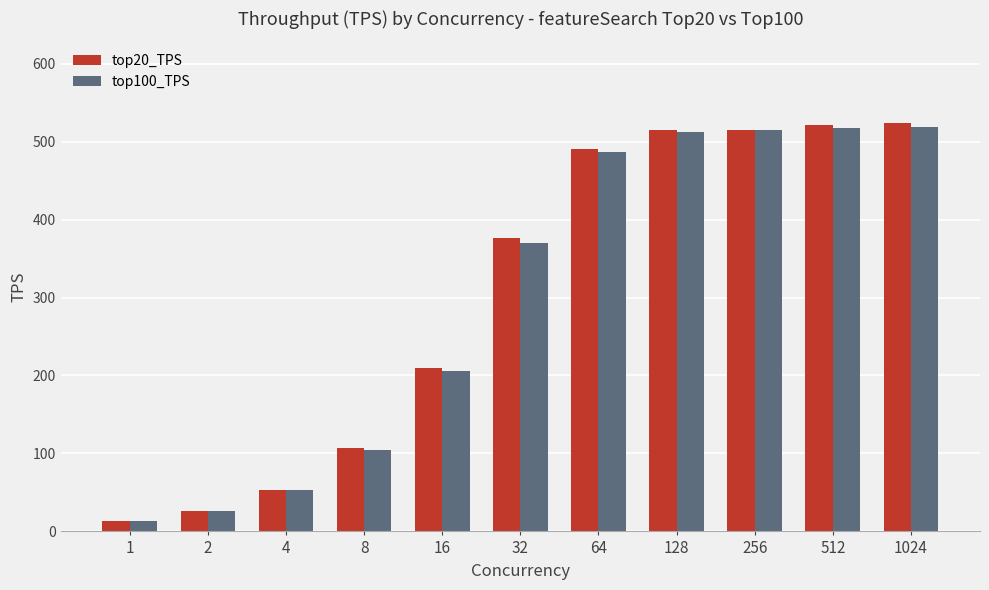

What is the greatest value displayed?

523.8